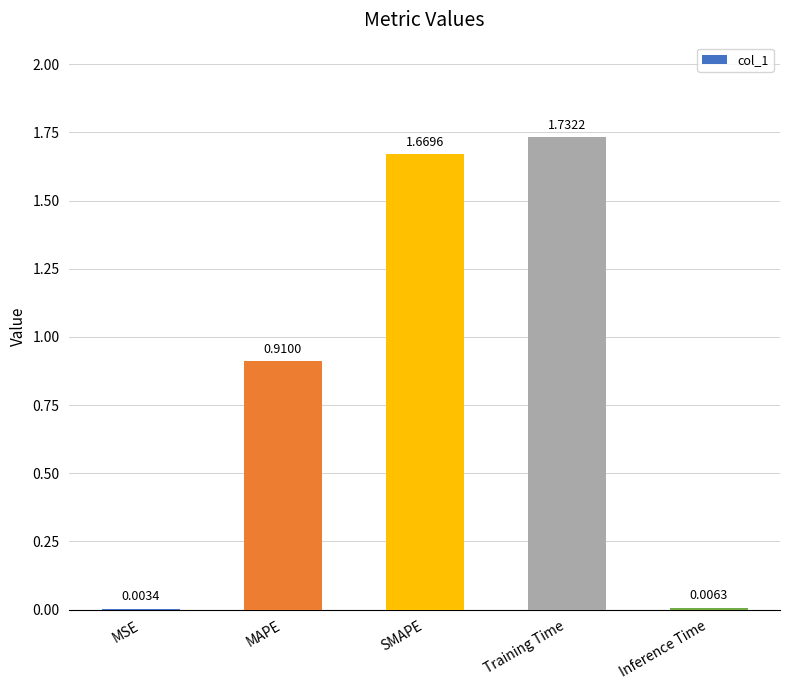

Are the bars grouped side by side (vs. stacked)?

No